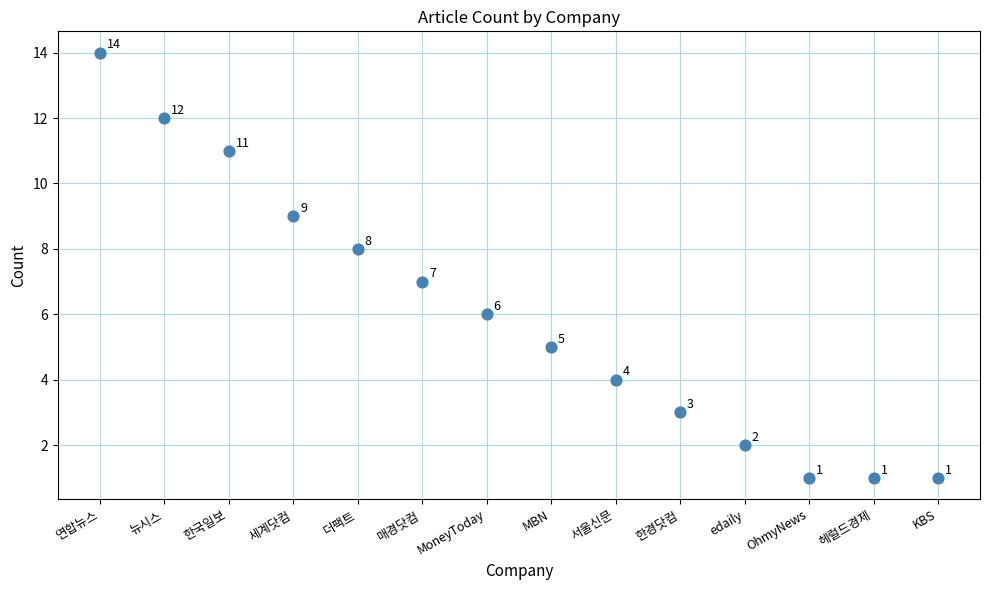

What Y value in the scatter plot is closest to 7?

7